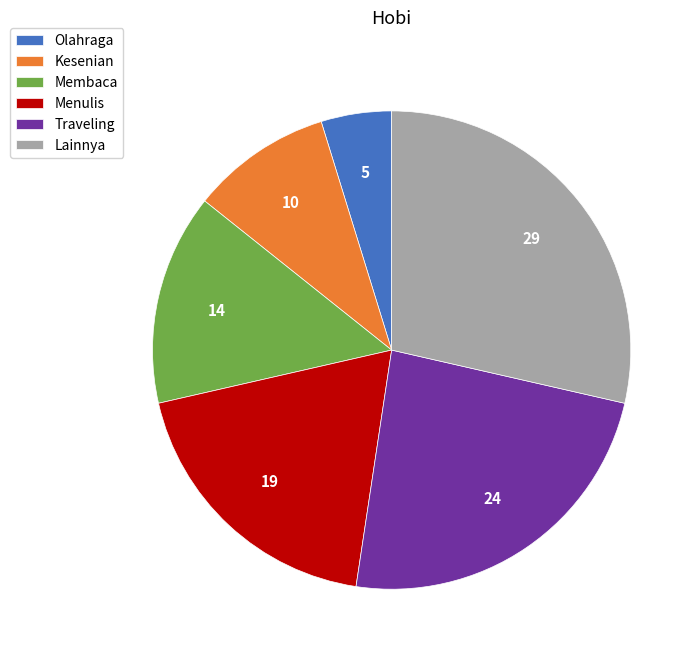

Count the number of slices in the pie.

6